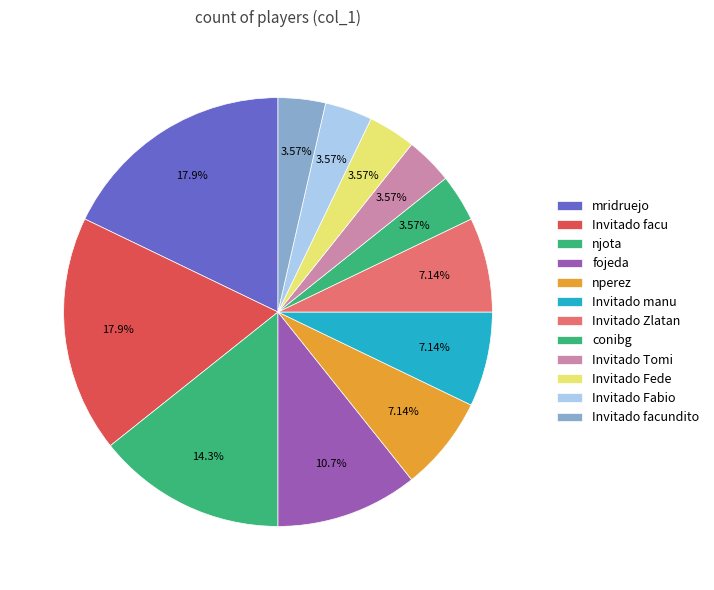

The Invitado Fede slice represents 4% of the pie. True or false?

True